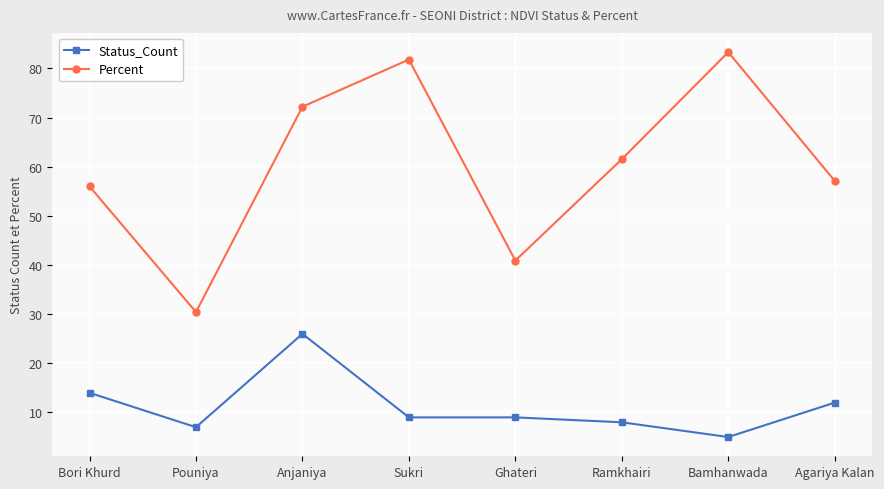

List the series in order of their overall mean, highest first.

Percent, Status_Count